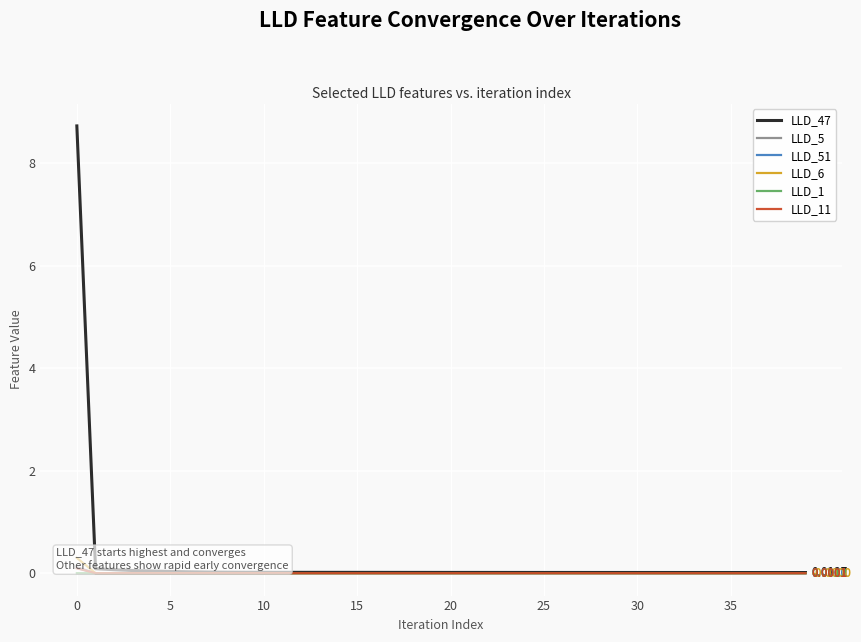

What is the maximum value for LLD_51?

0.1